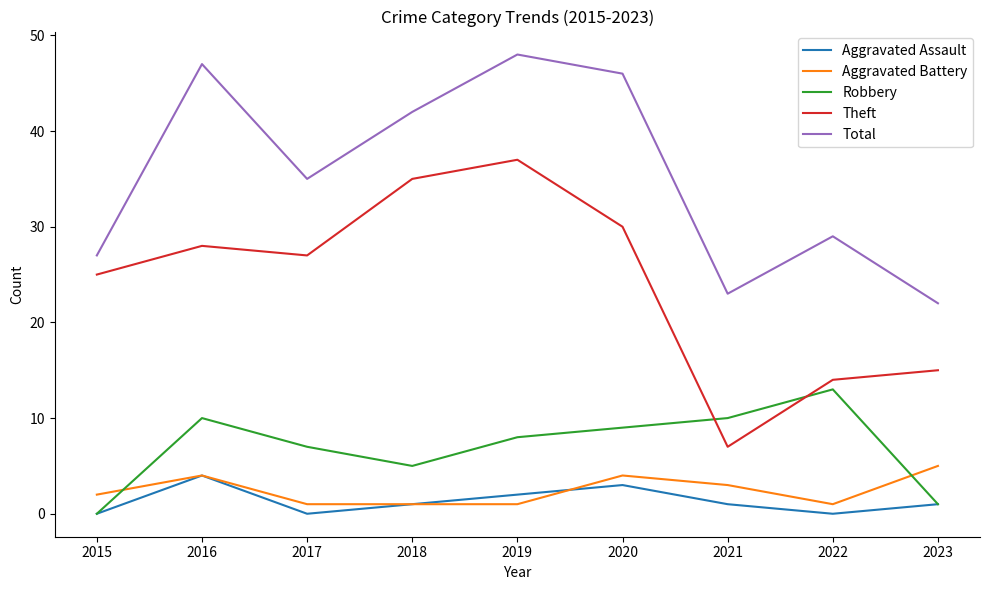

Is it true that Theft equals 22 at 2023?

False